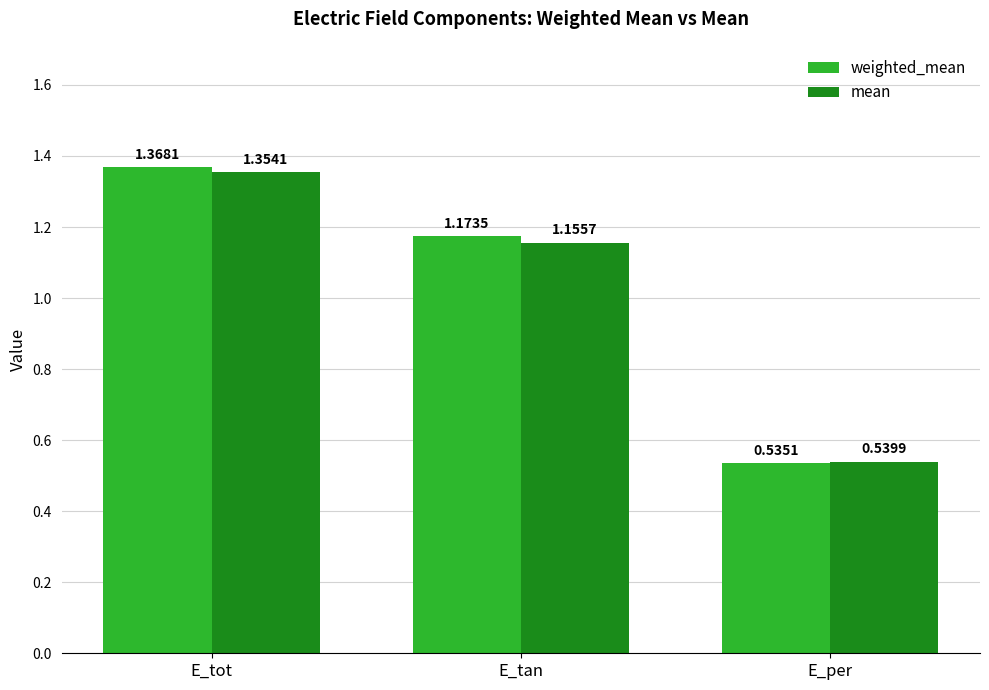

Where is mean nearest to the value 0?

E_per